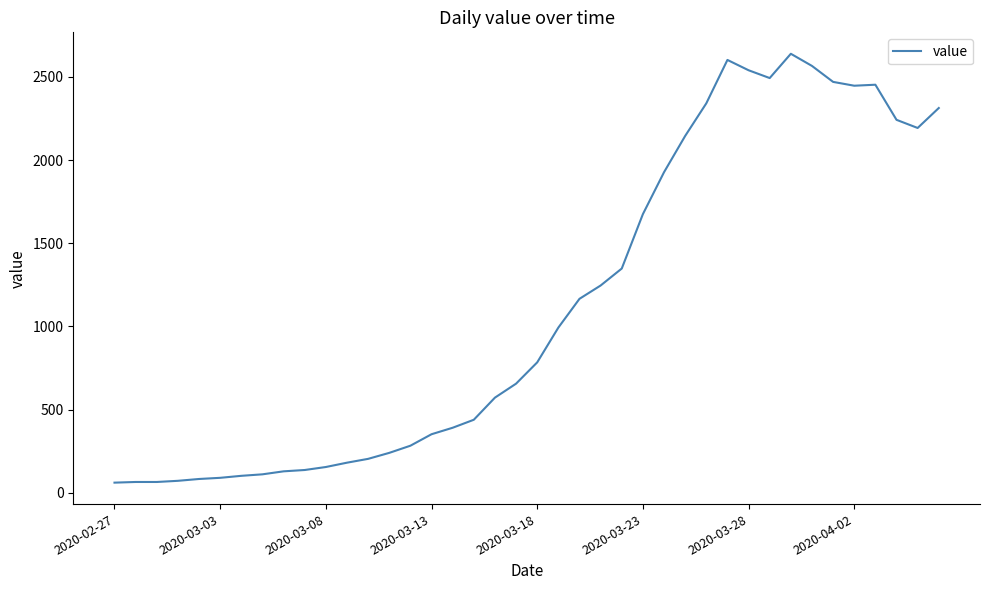

What is the minimum value shown in the chart?

61